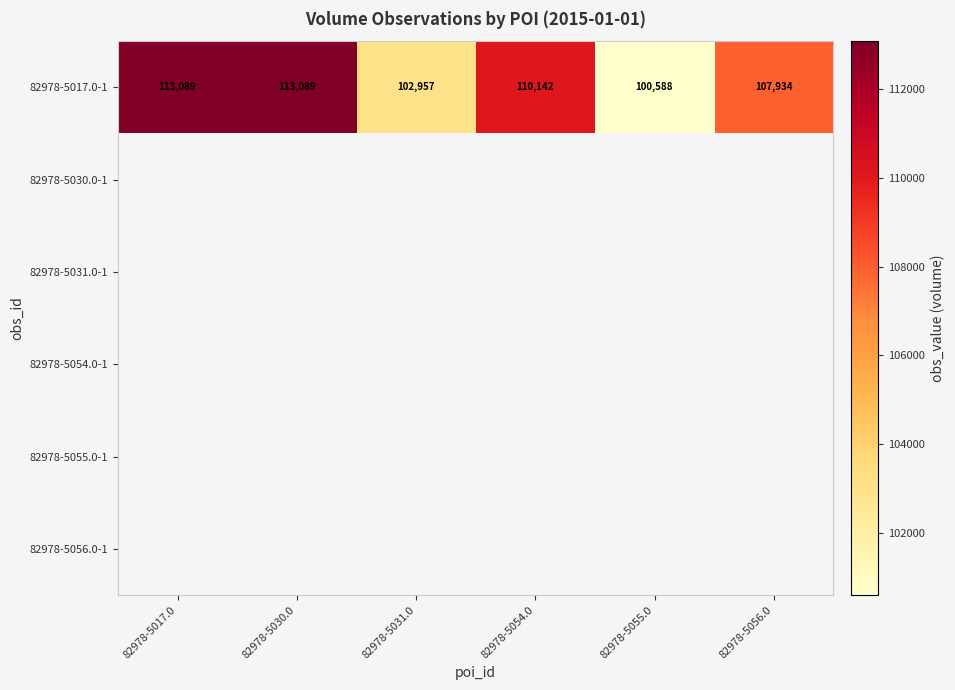

What is the greatest value displayed?

113089.0